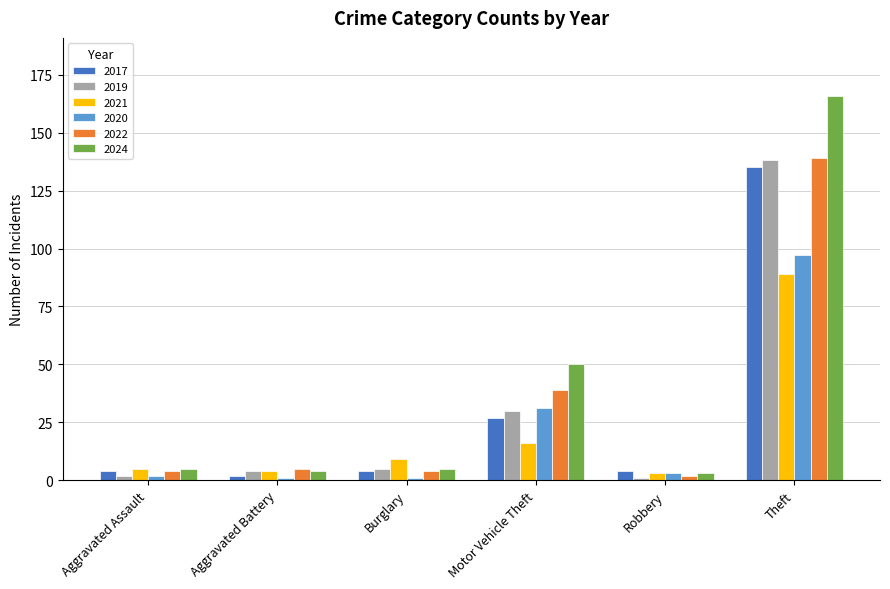

What is the label of the 5th bar from the right?

Aggravated Battery